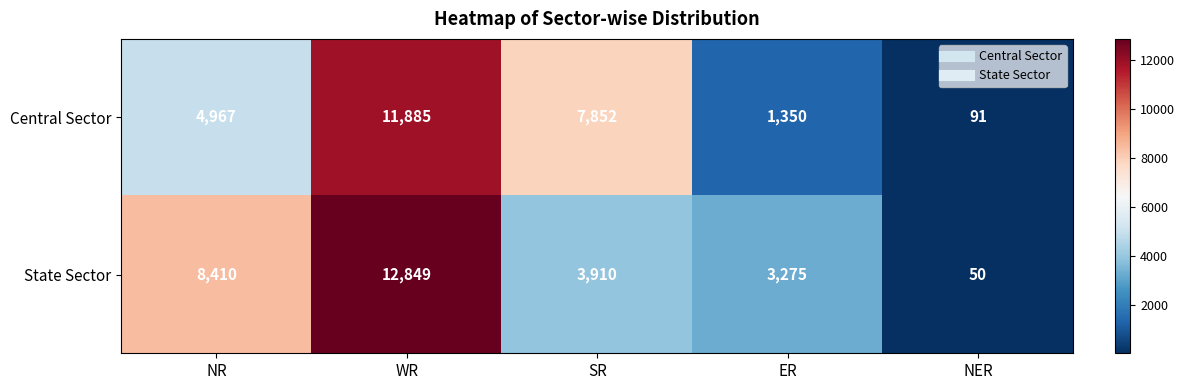

Reading right to left, list all the values displayed in this chart.

Central Sector: 91	1350	7852	11885	4967
State Sector: 50	3275	3910	12849	8410